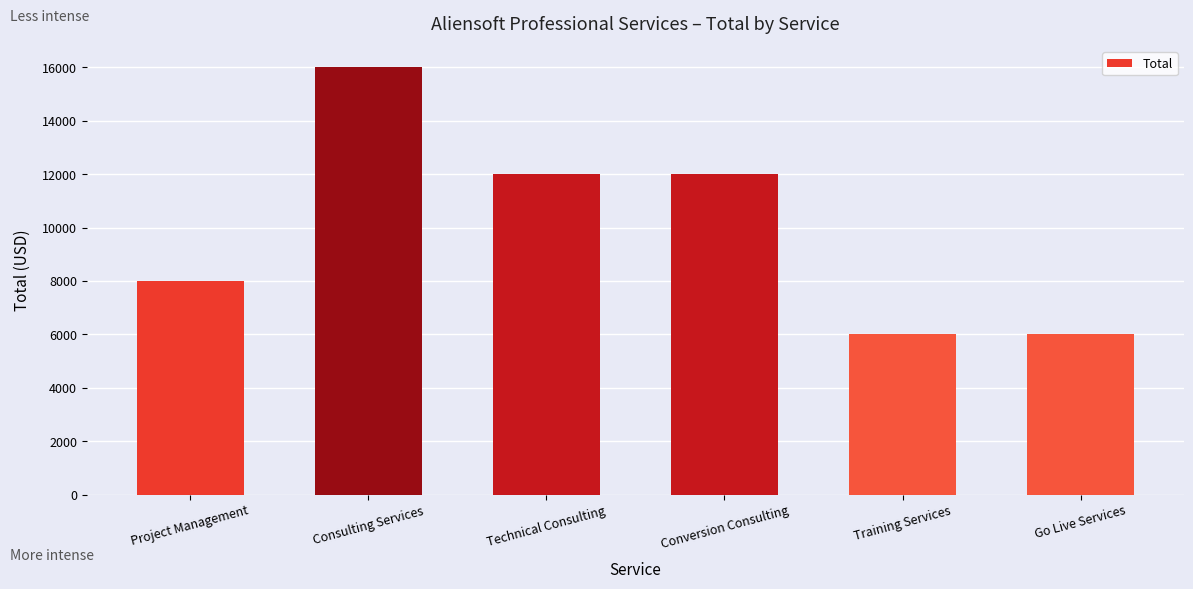

What is the ratio of the value at Conversion Consulting to the value at Technical Consulting?

1.0